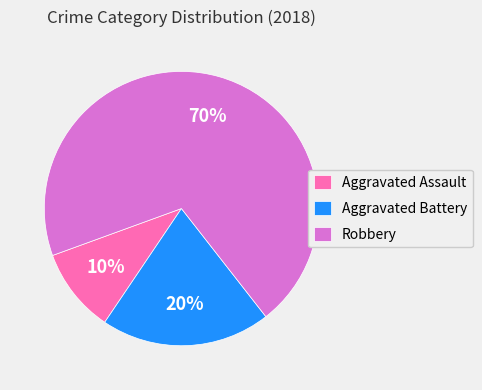

Which category has the biggest portion of the pie?

Robbery